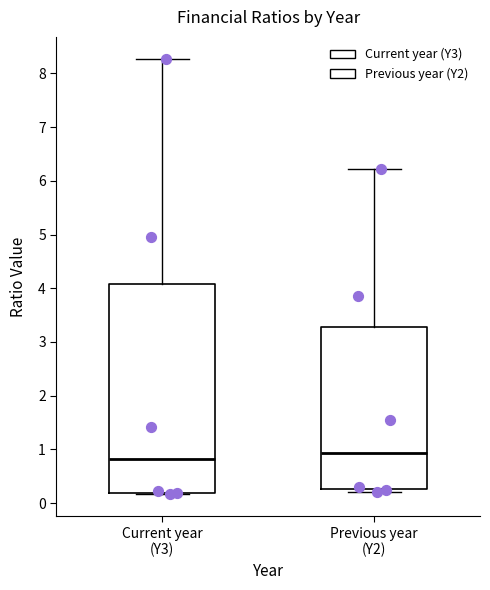

Which box's median line is the lowest?

Current year (Y3)